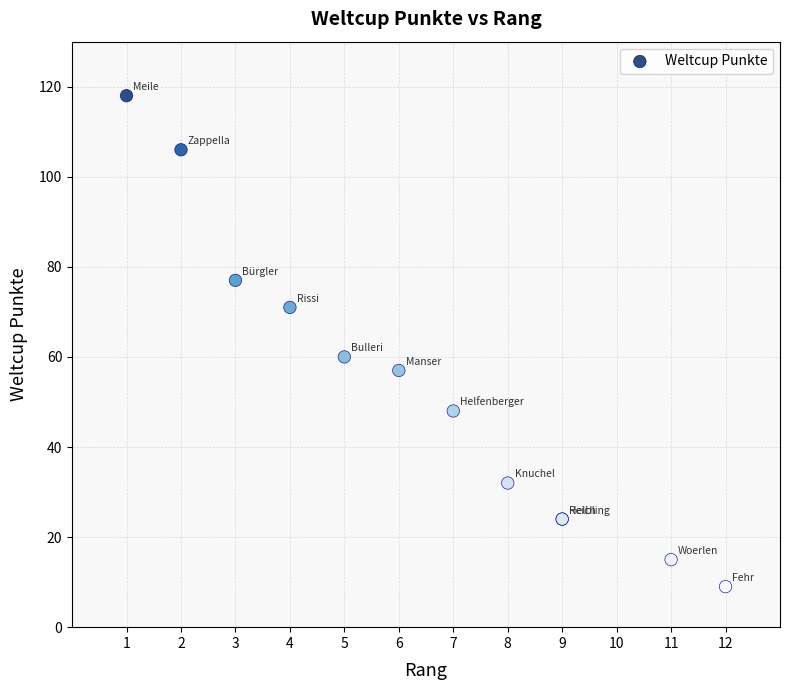

What Y value in the scatter plot is closest to 63?

60